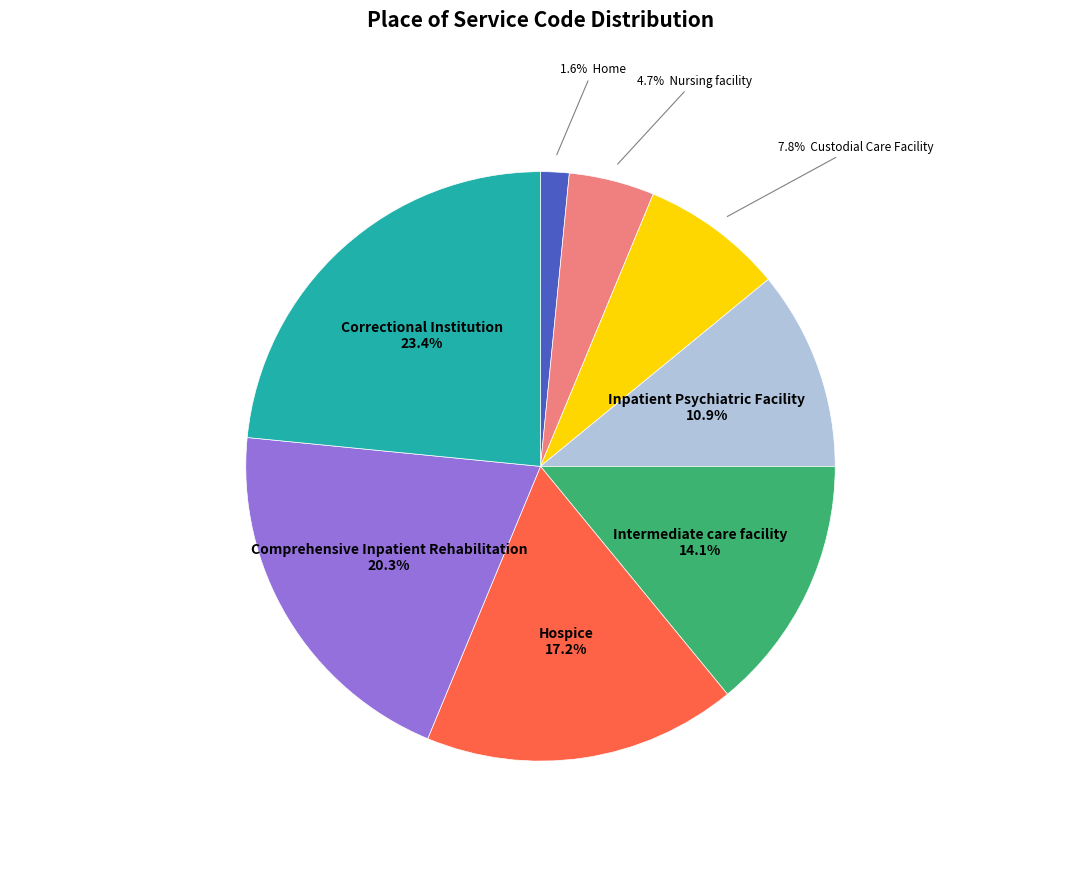

Does any single category account for the majority?

No